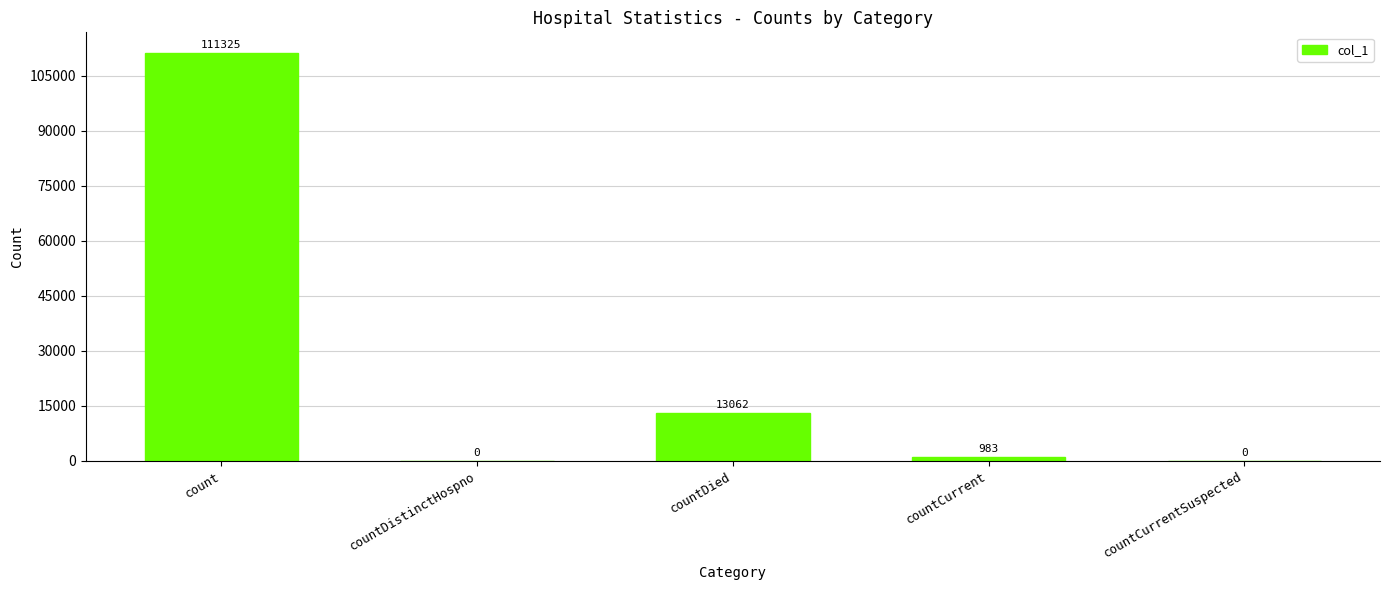

Reading right to left, list all the values displayed in this chart.

countCurrentSuspected=0	countCurrent=983	countDied=13062	countDistinctHospno=0	count=111325